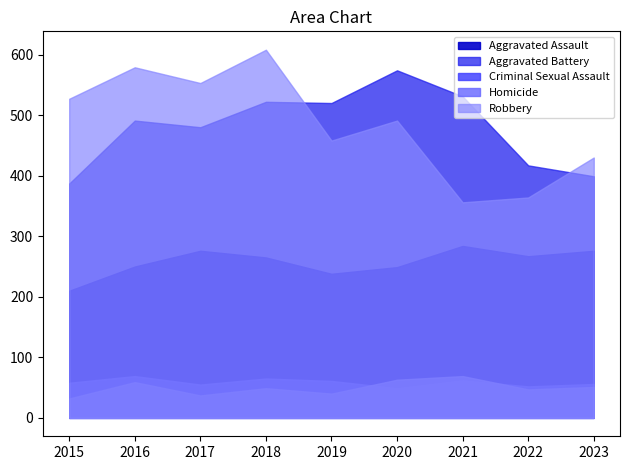

Which series has the largest range (max minus min)?

Robbery